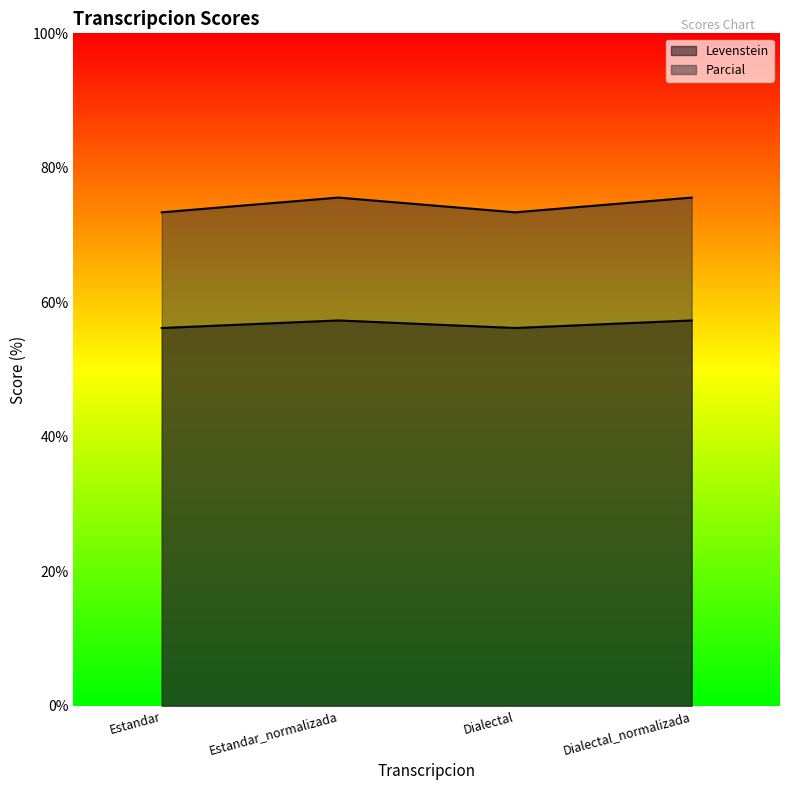

How many lines are shown in the chart?

2